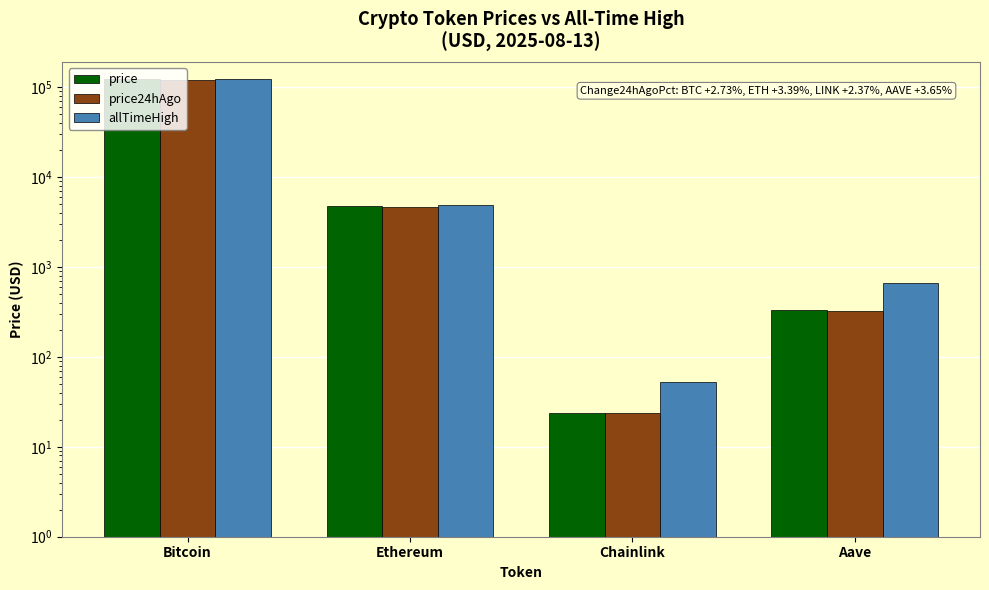

Reading left to right, transcribe all the data shown in this chart.

price: 123559.0	4769.7	24.0	334.5
price24hAgo: 120181.0	4607.9	23.5	322.2
allTimeHigh: 123505.0	4878.3	52.7	661.7